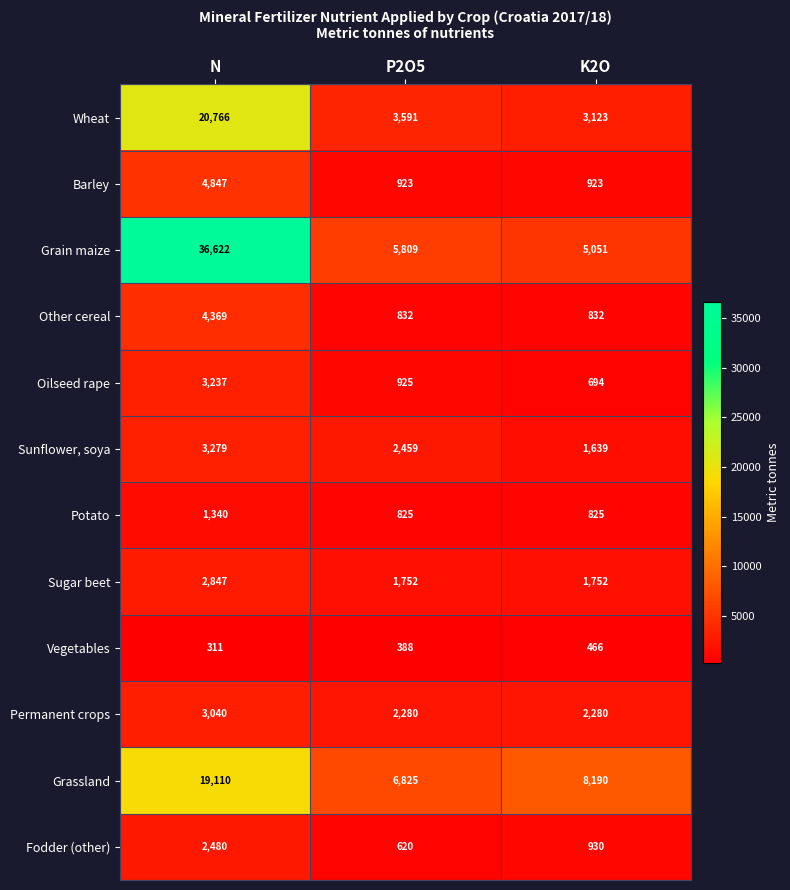

What is the spread (max minus min) of values at P2O5?

6437